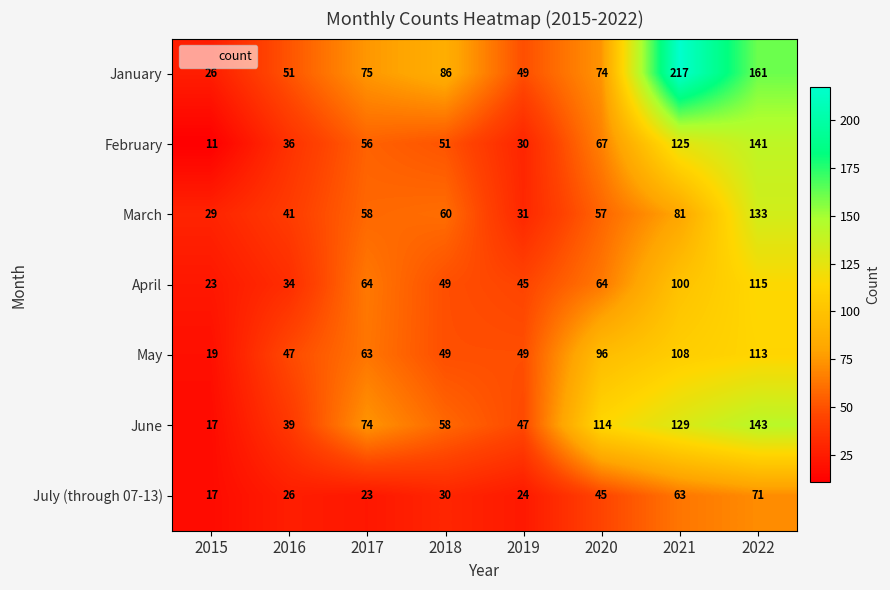

The value of January at 2015 is 39. True or false?

False